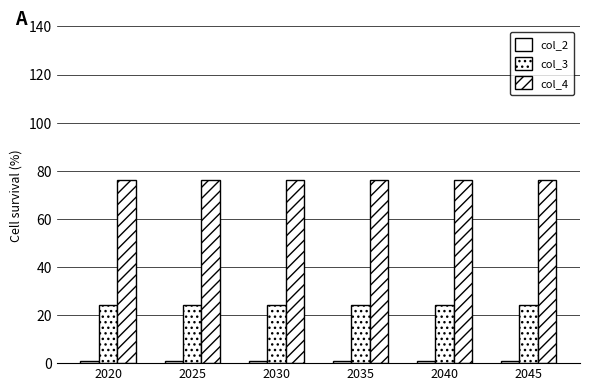

What is the greatest value displayed?

76.1